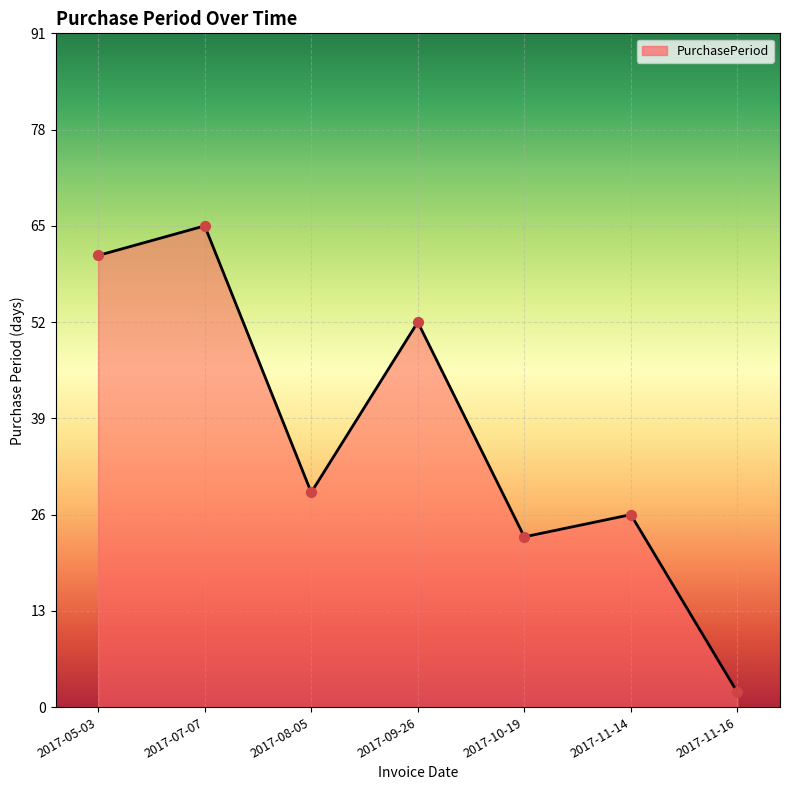

What is the change in value from 2017-07-07 to 2017-11-16?

-63